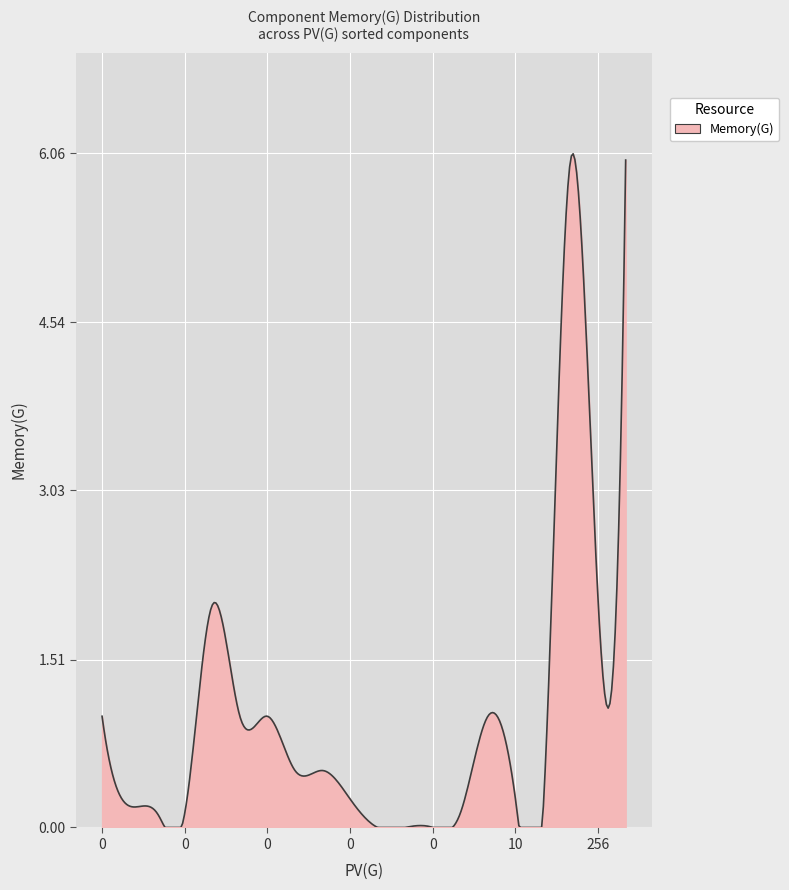

How many series are shown in this chart?

1